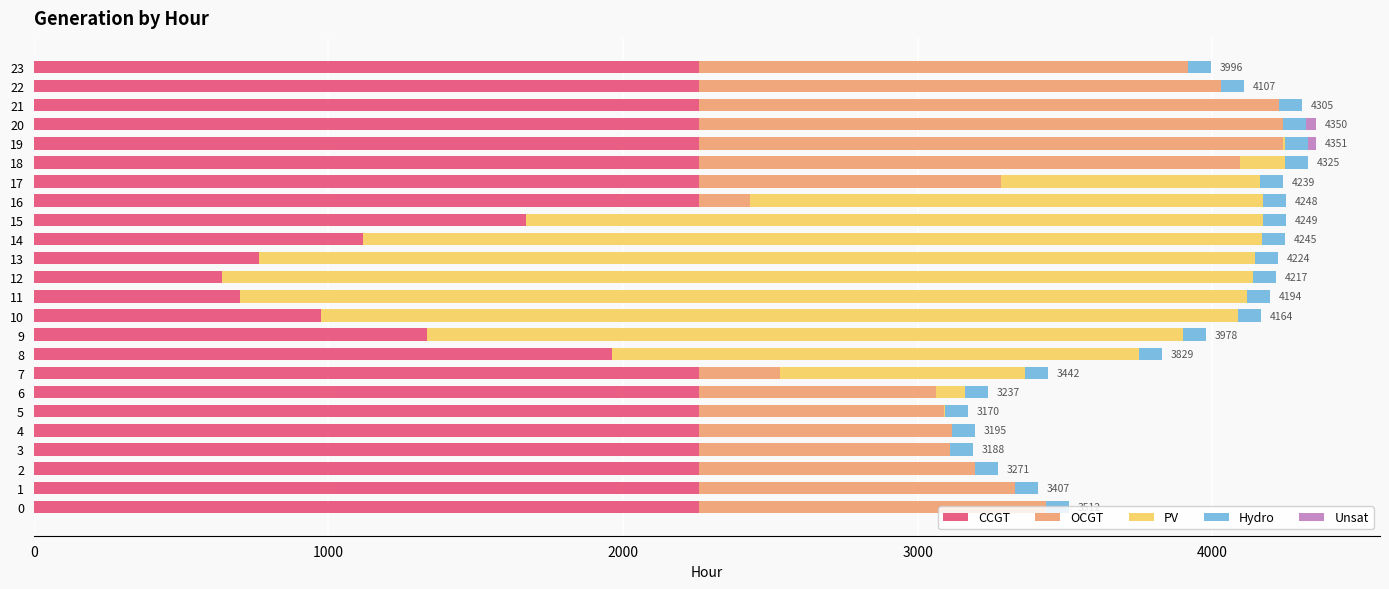

The value of CCGT at 7 is 1097. True or false?

False